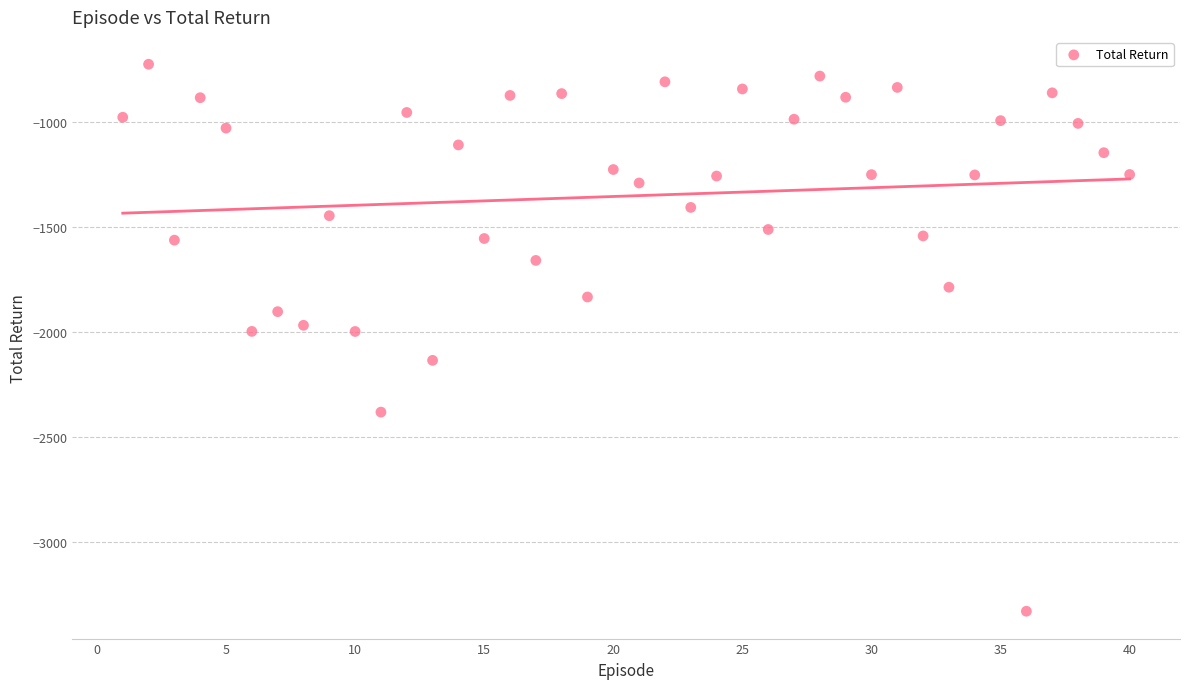

What is the range of Y values (max minus min)?

2603.2